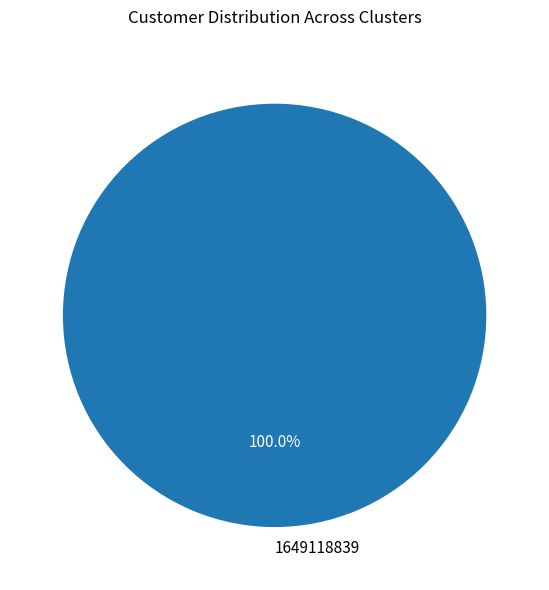

Does 1649118839 represent more than half of the total?

Yes